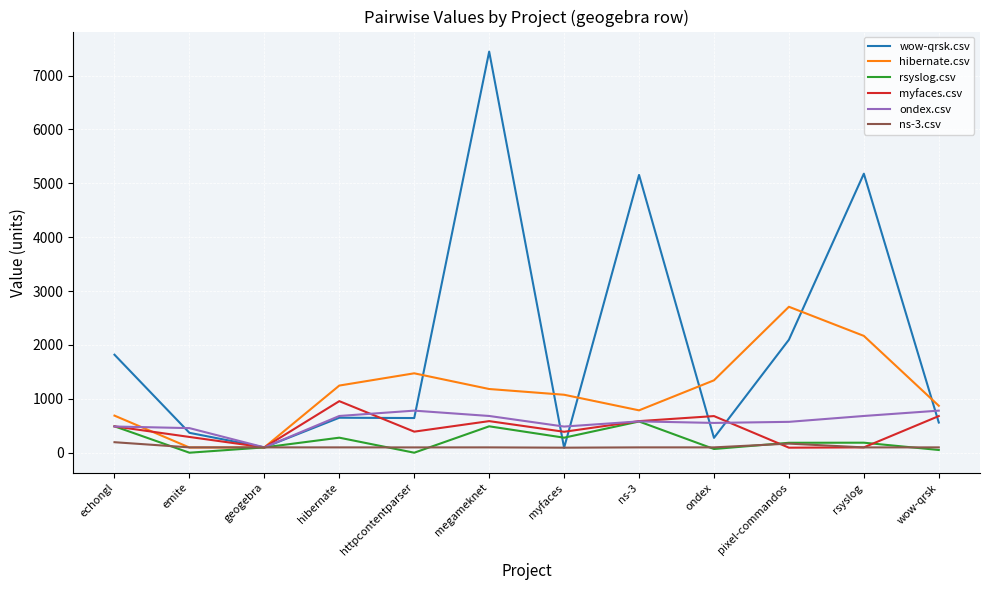

True or false: rsyslog.csv and ns-3.csv cross at least once.

True